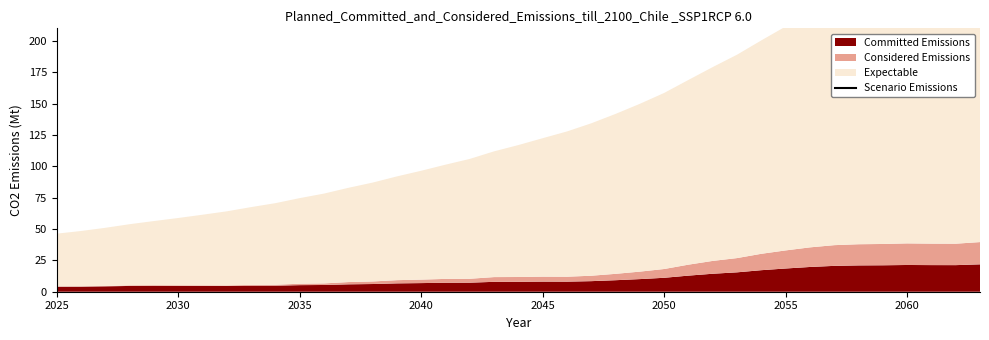

The value at 33 is 59.4. True or false?

False